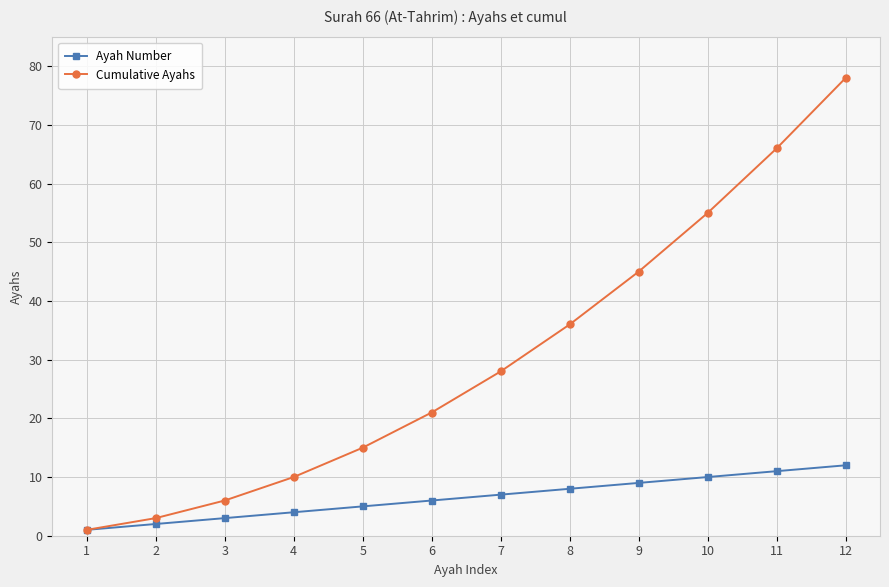

Which category has the lowest value in the Cumulative Ayahs series?

1